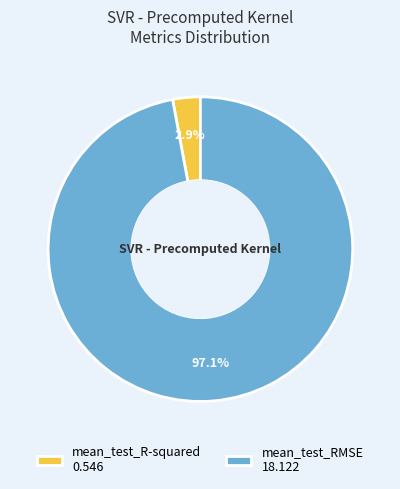

To the nearest percent, what is the combined percentage of mean_test_RMSE and mean_test_R-squared?

100%